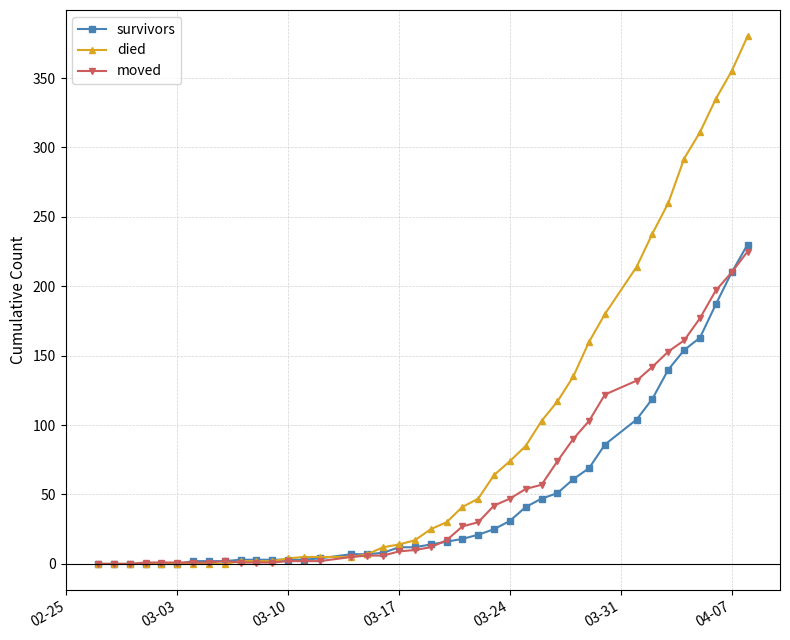

Which series has the widest spread of values?

died